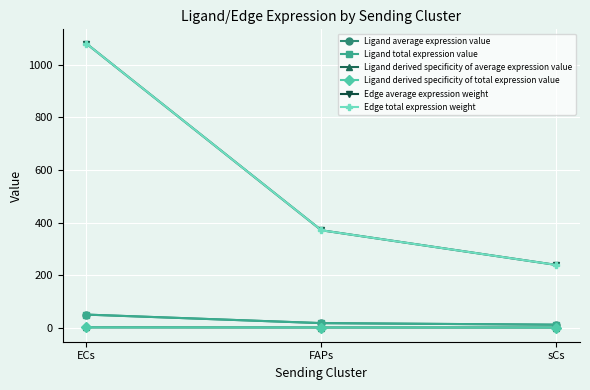

Does the chart have visible grid lines?

Yes